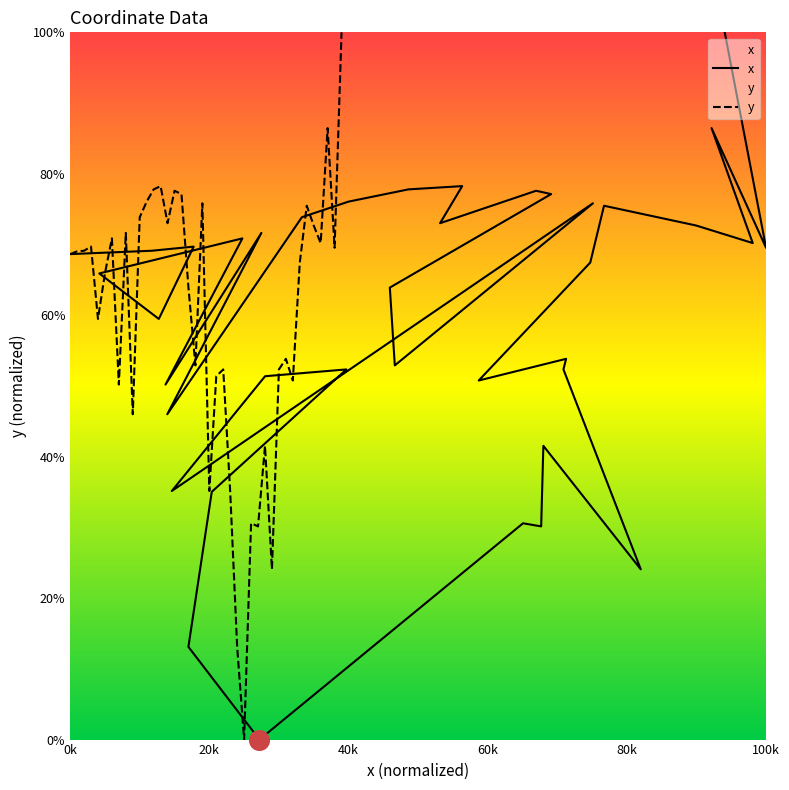

Is the value of x at 15 greater than the value of y at 21?

Yes